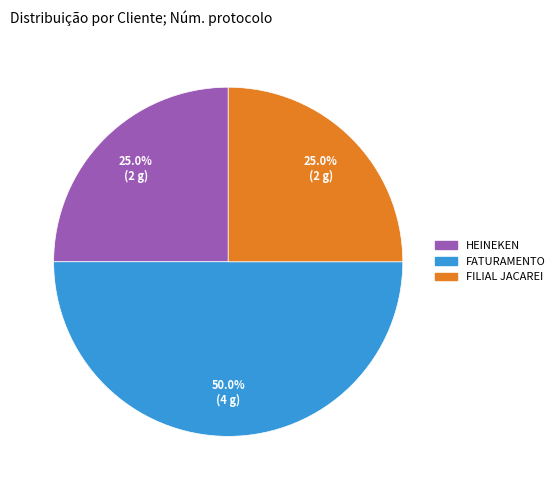

To the nearest percent, what percentage of the pie is FILIAL JACAREI?

25%